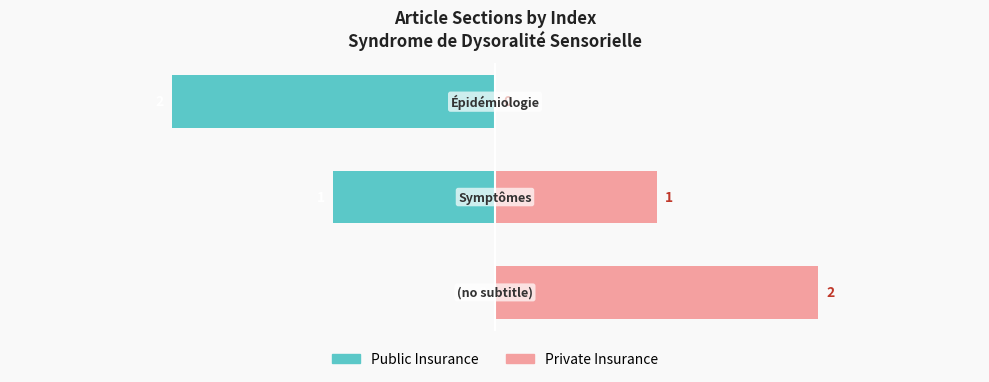

Which has a higher value, 2 or 1?

1